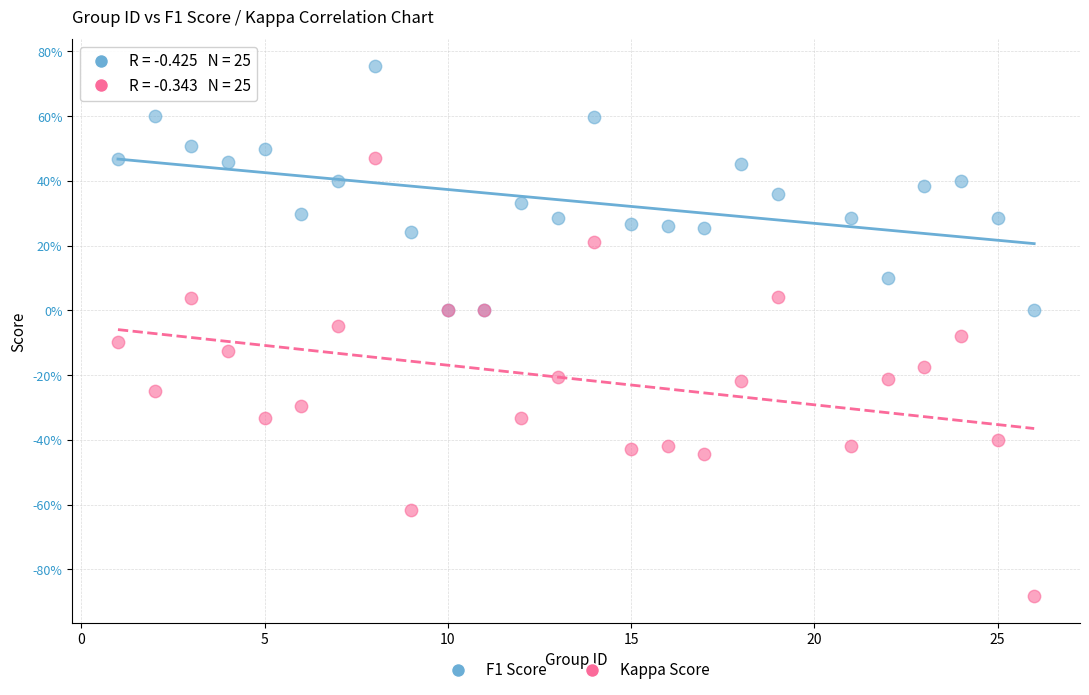

What are all the series names shown in the legend?

F1 Score, Kappa Score